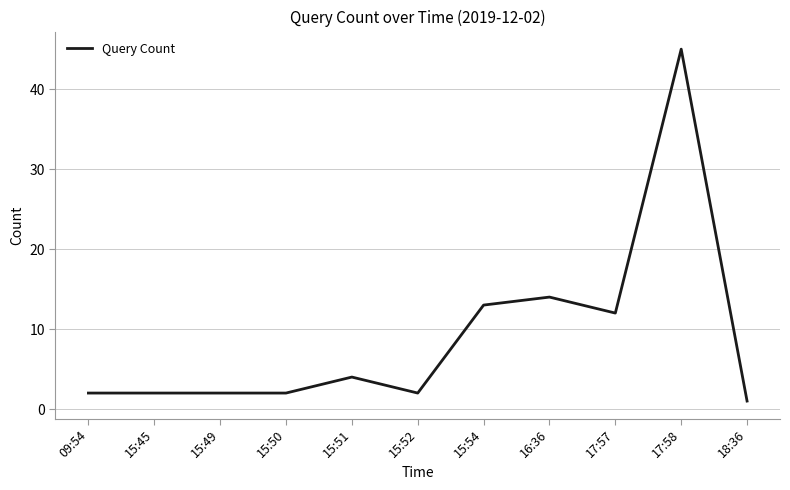

What position from the left is 15:52?

6